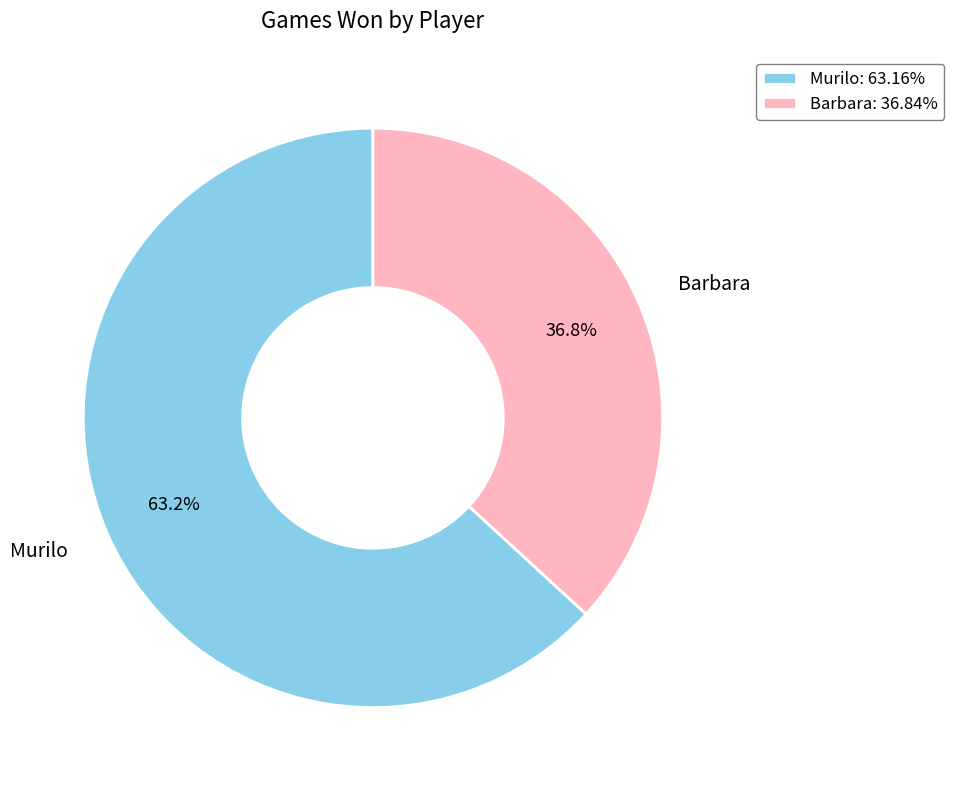

What percentage is the Murilo slice, to the nearest percent?

63%